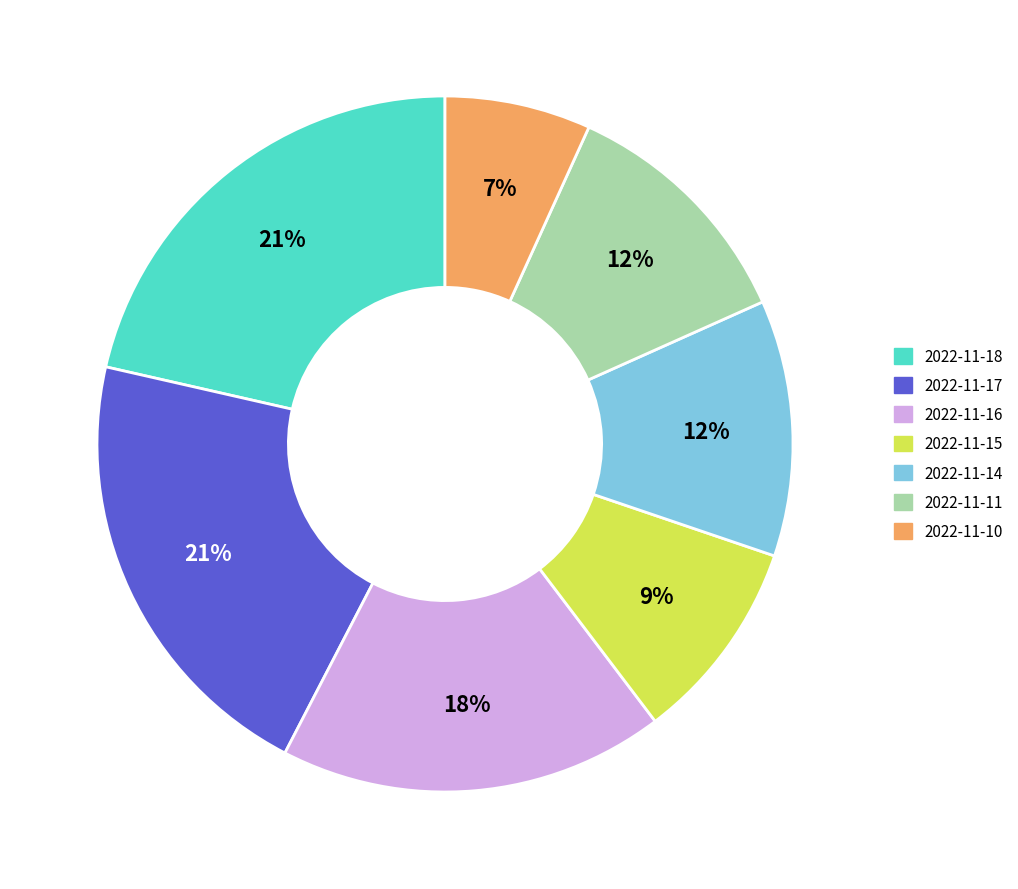

Count the number of slices in the pie.

7